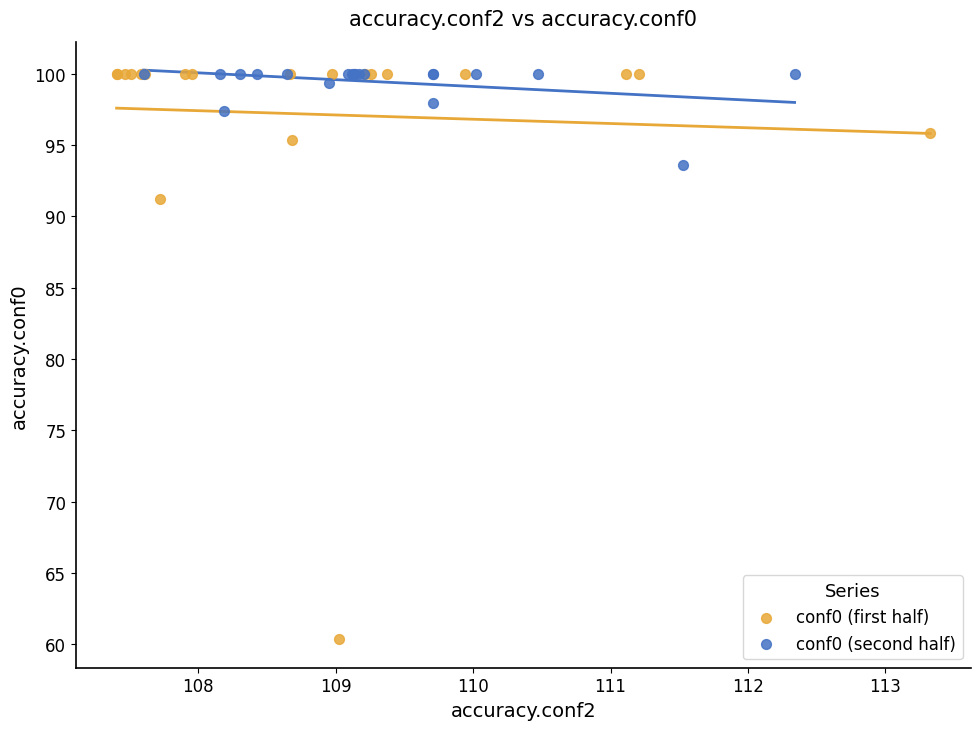

What are all the series names shown in the legend?

conf0 (first half), conf0 (second half)